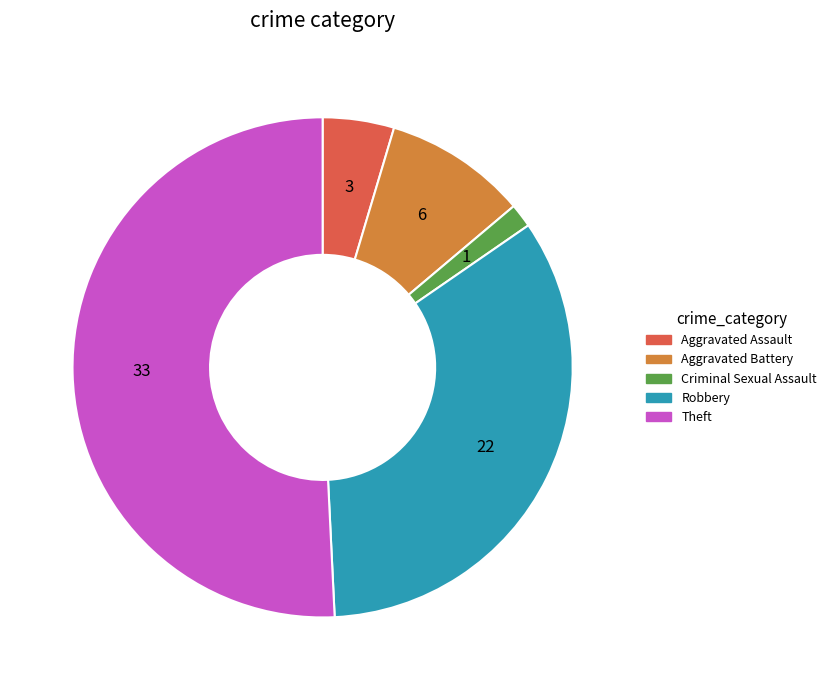

How many slices are in this pie chart?

5